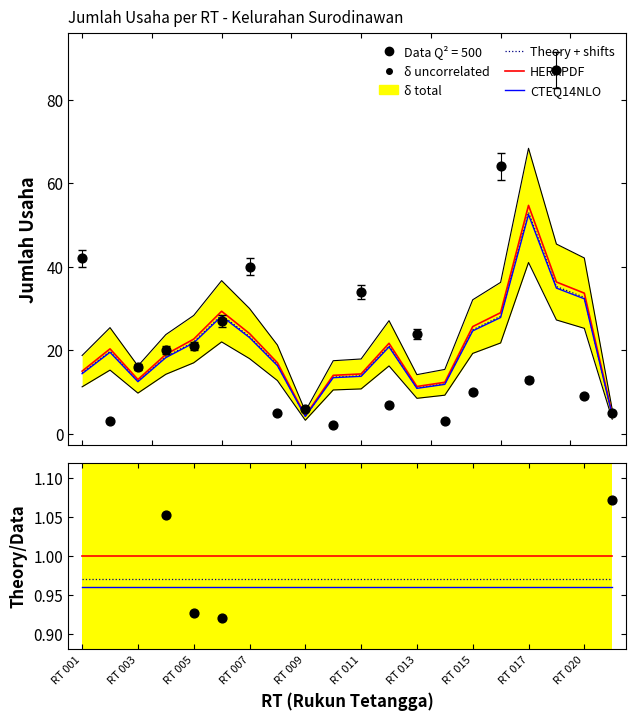

Is the value of CTEQ14NLO at RT 001 greater than the value of Data at RT 007?

No